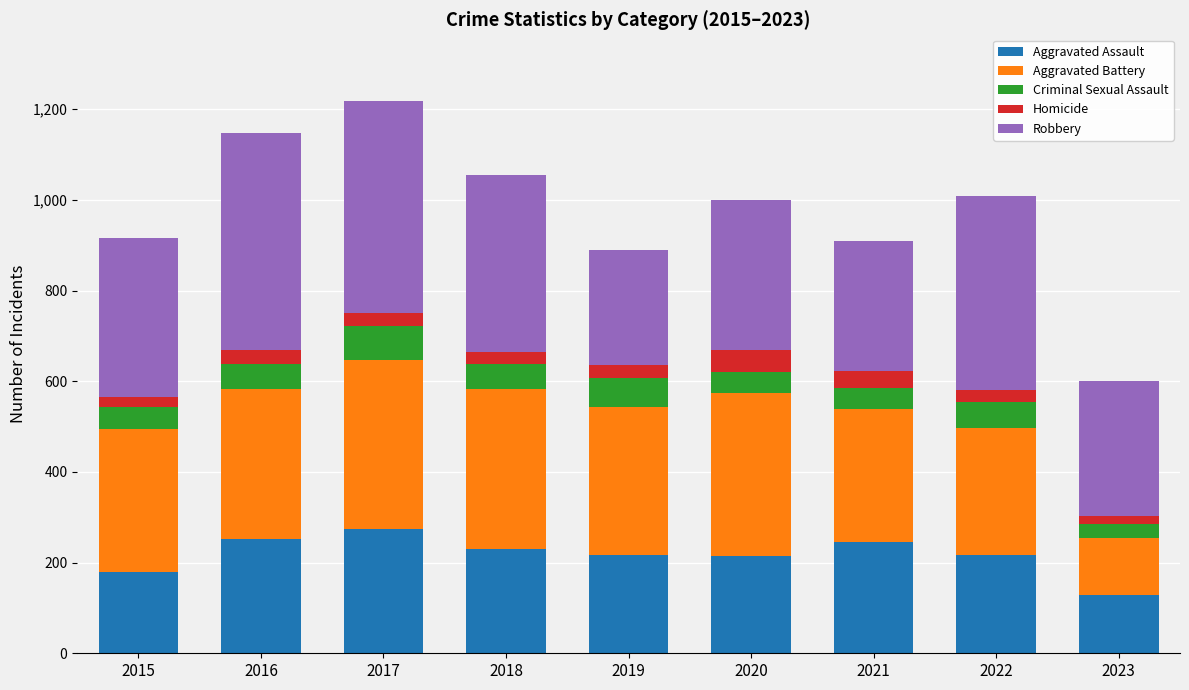

Is it true that Aggravated Assault equals 58 at 2015?

False